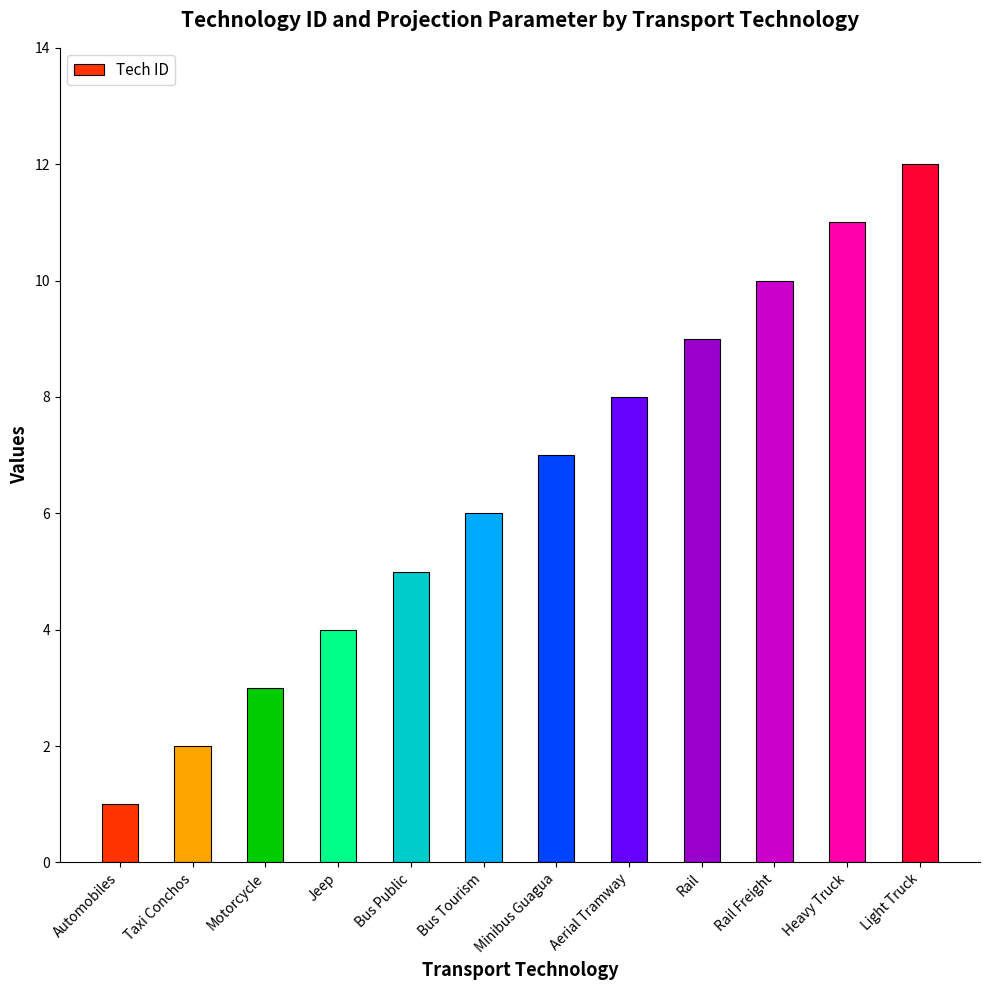

True or false: the data shows 2 at Minibus Guagua.

False